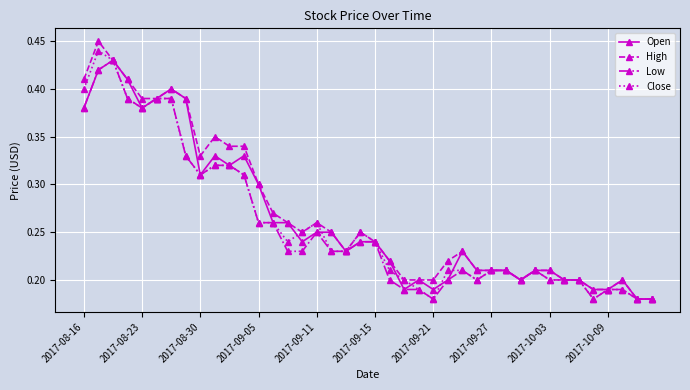

At how many categories does at least one series exceed 0?

40